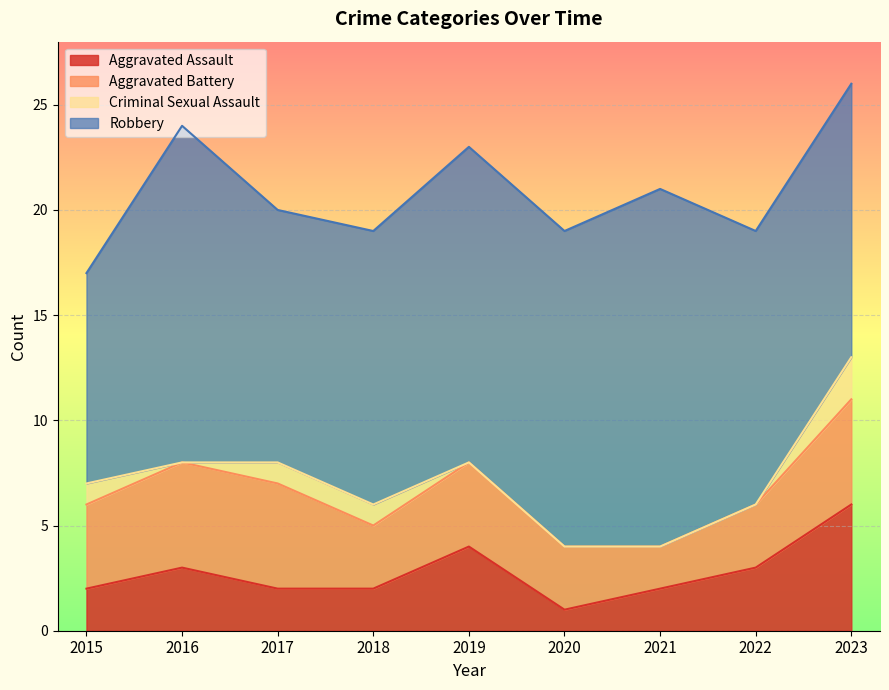

How many lines are shown in the chart?

4